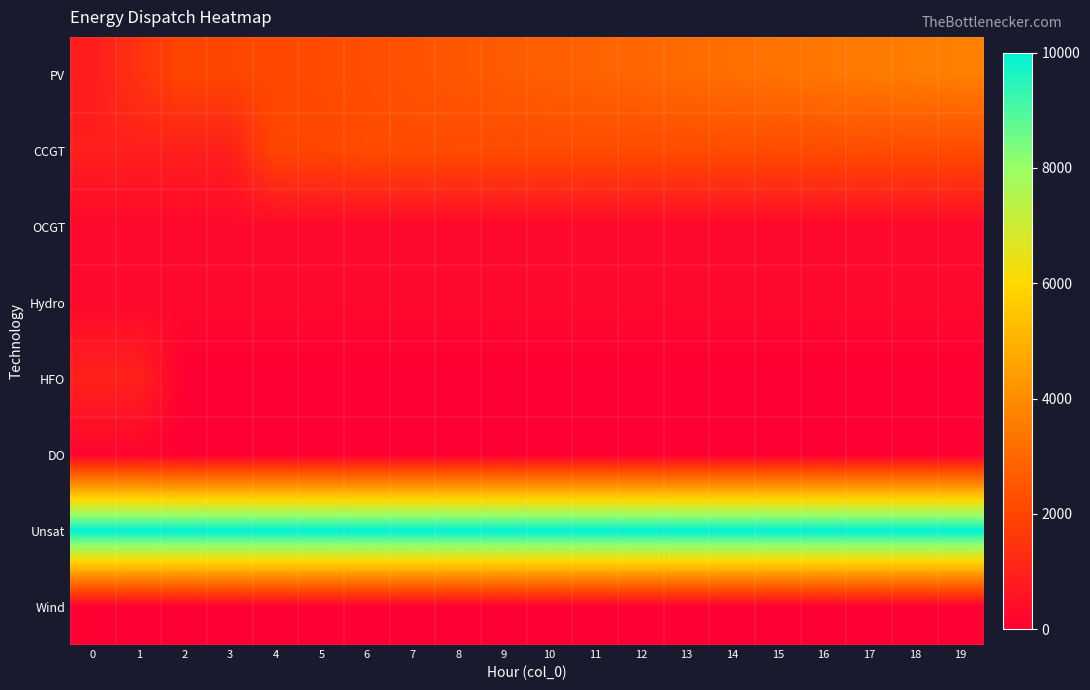

Reading left to right, what are all the values shown in this chart?

PV: 0=850	1=1465	2=2063	3=2063	4=2109	5=2195	6=2277	7=2396	8=2511	9=2625	10=2738	11=2851	12=2963	13=3075	14=3186	15=3306	16=3427	17=3500	18=3573	19=3647
CCGT: 0=933	1=933	2=933	3=933	4=2051	5=2051	6=2201	7=2201	8=2201	9=2201	10=2201	11=2201	12=2201	13=2201	14=2201	15=2201	16=2201	17=2201	18=2201	19=2201
OCGT: 0=276	1=276	2=276	3=276	4=276	5=276	6=276	7=276	8=276	9=276	10=276	11=276	12=276	13=276	14=276	15=276	16=276	17=276	18=276	19=276
Hydro: 0=282	1=282	2=282	3=282	4=282	5=282	6=282	7=282	8=282	9=282	10=282	11=282	12=282	13=282	14=282	15=282	16=282	17=282	18=282	19=282
HFO: 0=985	1=985	2=0	3=0	4=0	5=0	6=0	7=0	8=0	9=0	10=0	11=0	12=0	13=0	14=0	15=0	16=0	17=0	18=0	19=0
DO: 0=136	1=136	2=0	3=0	4=0	5=0	6=0	7=0	8=0	9=0	10=0	11=0	12=0	13=0	14=0	15=0	16=0	17=0	18=0	19=0
Unsat: 0=10000	1=10000	2=10000	3=10000	4=10000	5=10000	6=10000	7=10000	8=10000	9=10000	10=10000	11=10000	12=10000	13=10000	14=10000	15=10000	16=10000	17=10000	18=10000	19=10000
Wind: 0=0	1=0	2=0	3=0	4=0	5=0	6=0	7=0	8=0	9=0	10=0	11=0	12=0	13=0	14=0	15=0	16=0	17=0	18=0	19=0